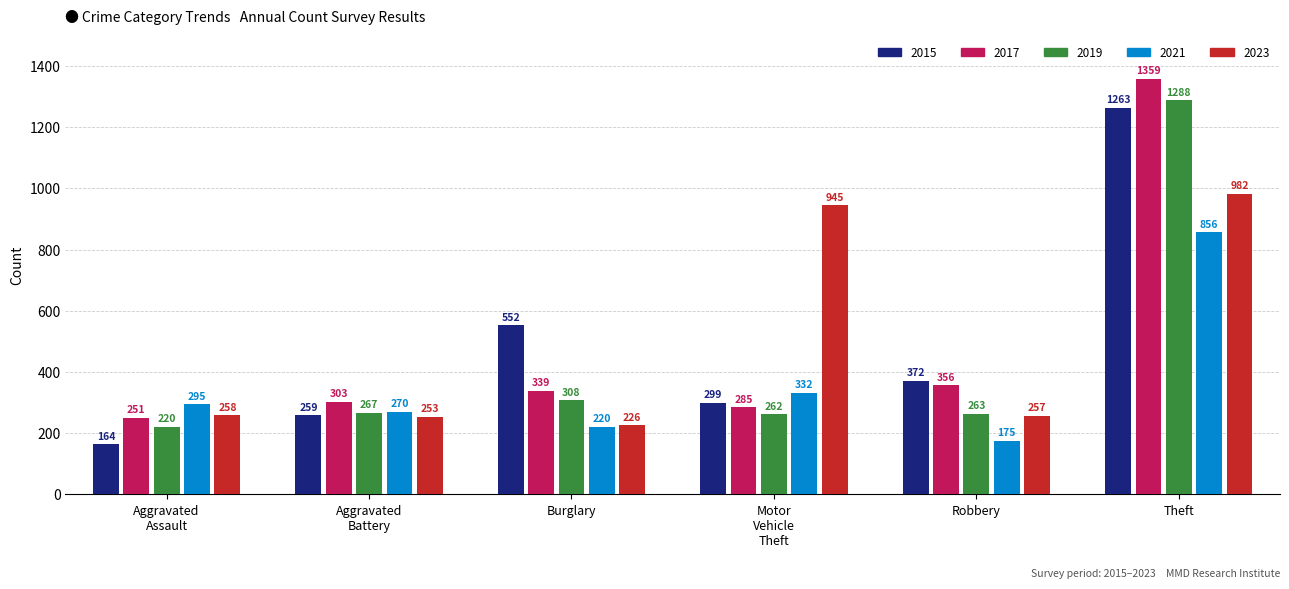

What is the value of the 2015 bar at the 4th from the left?

299